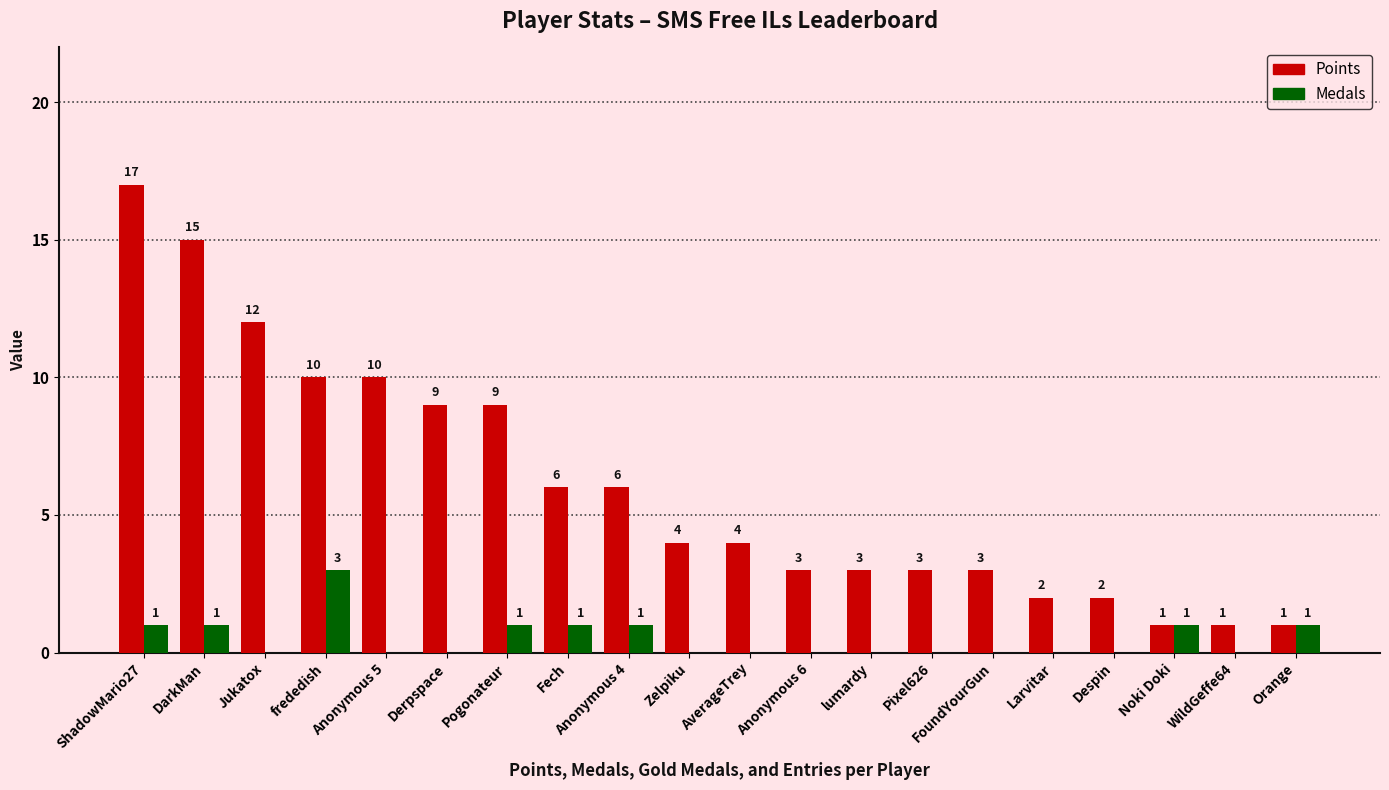

At which label does Medals reach its peak?

frededish